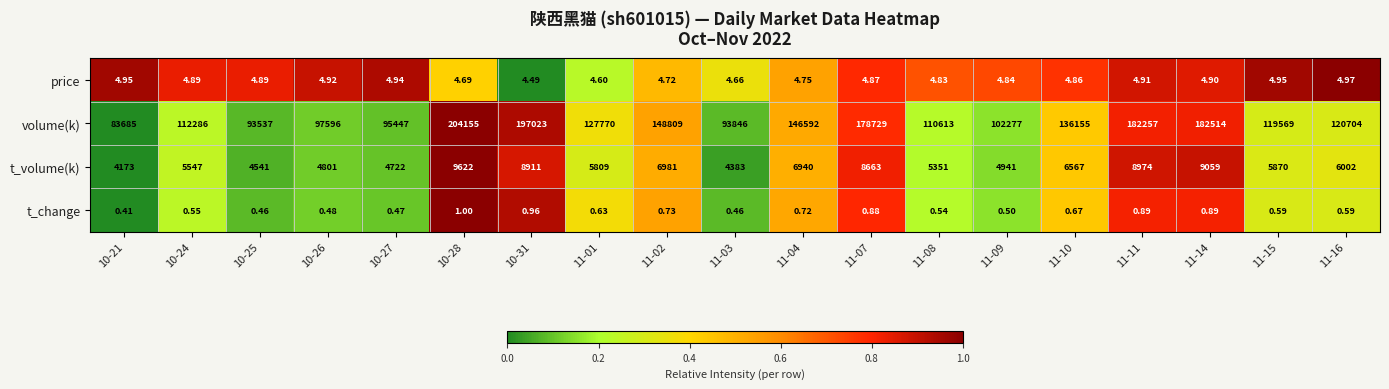

At 10-24, list the series in order from smallest to largest.

t_change, price, t_volume(k), volume(k)